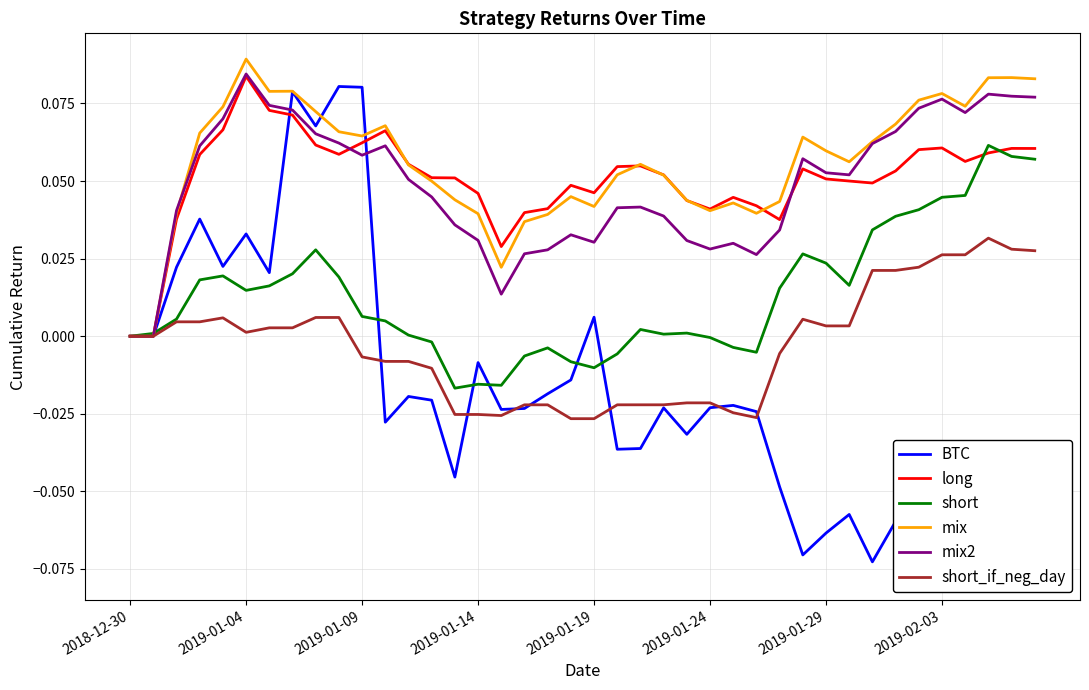

Which has a higher value, 14 or 24?

24